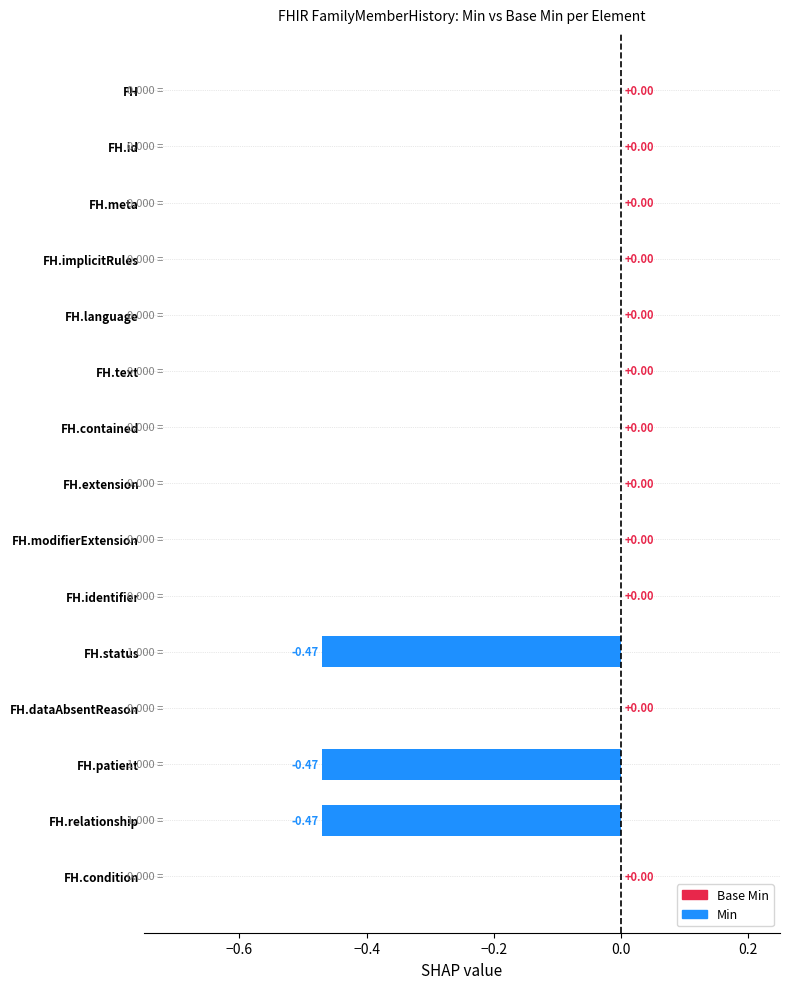

Which has a higher value, FH.patient or FH.implicitRules?

FH.implicitRules